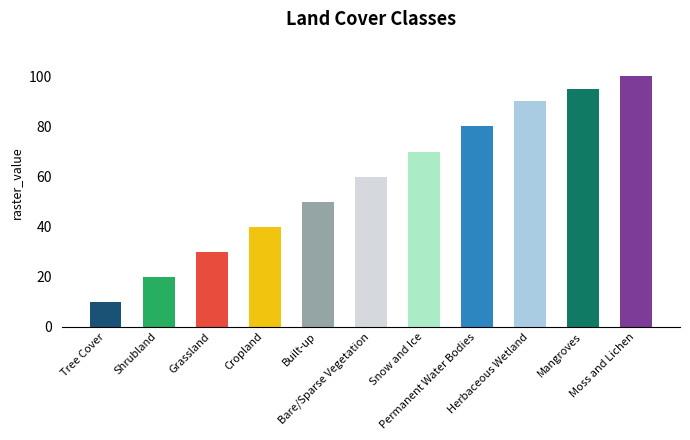

What position from the right is Bare/Sparse Vegetation?

6